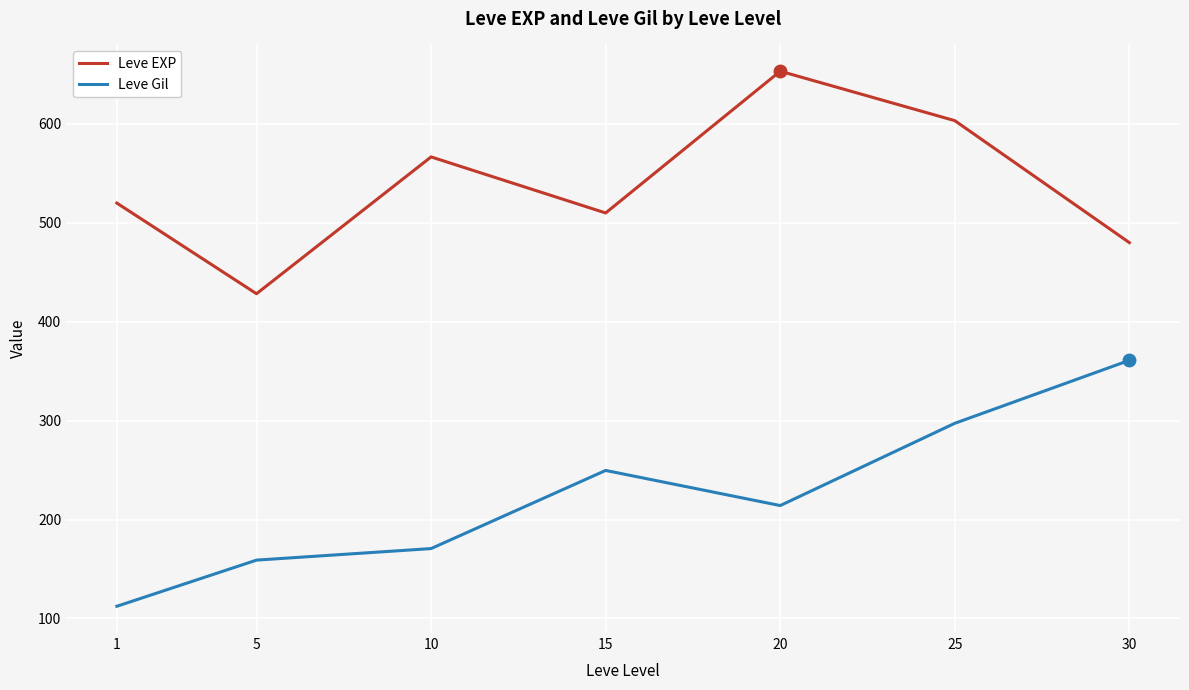

Which series changed the most between 25 and 30?

Leve EXP